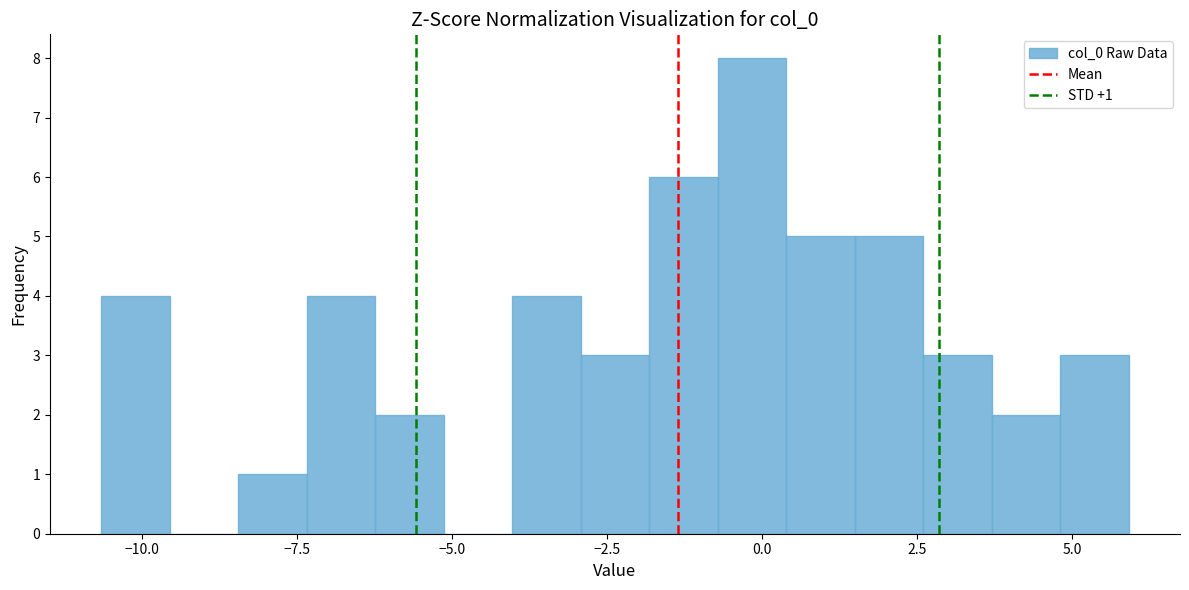

Around what value on the x-axis is the tallest bar? Give the approximate position of its centre, as read against the axis.

0.0